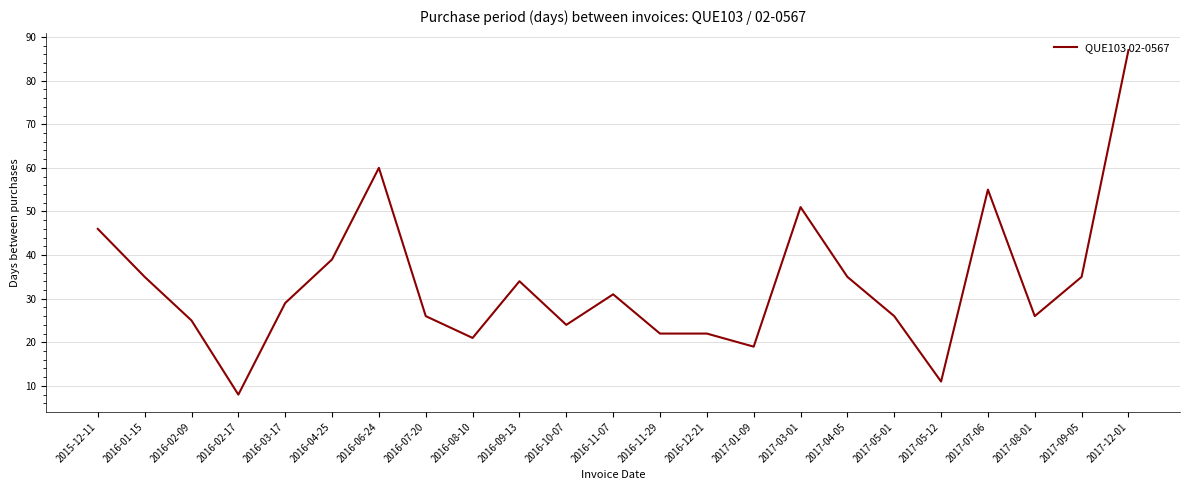

True or false: the data shows 35 at 2016-01-15.

True